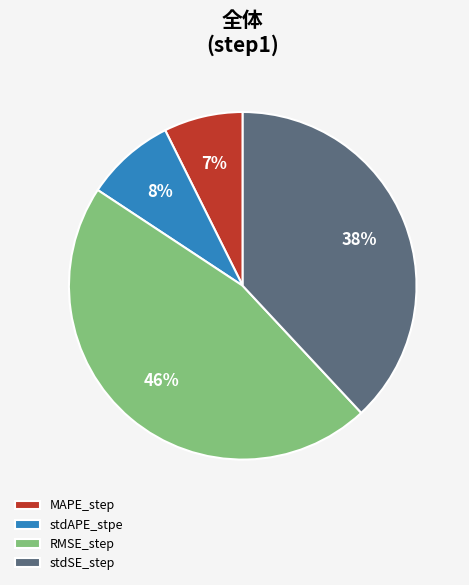

Is there a majority slice in this chart?

No